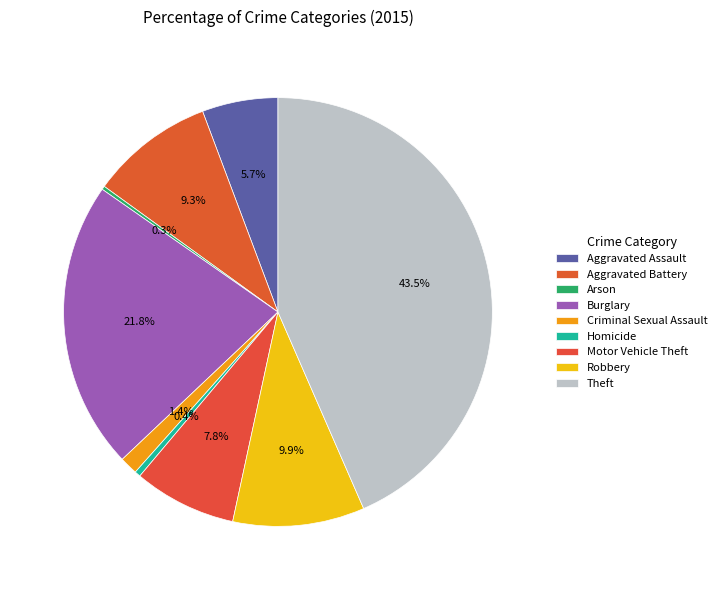

Which category has the biggest portion of the pie?

Theft